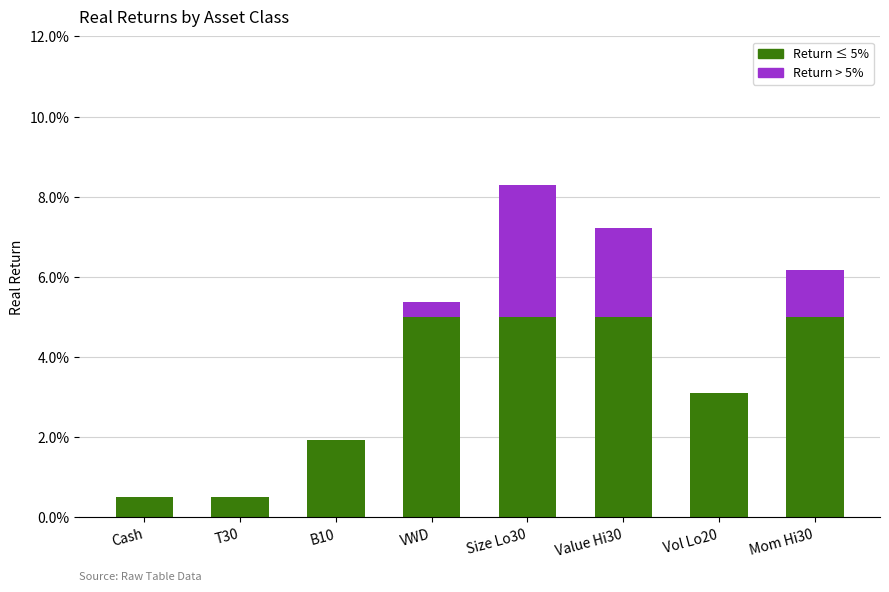

Does the chart contain stacked bars?

Yes